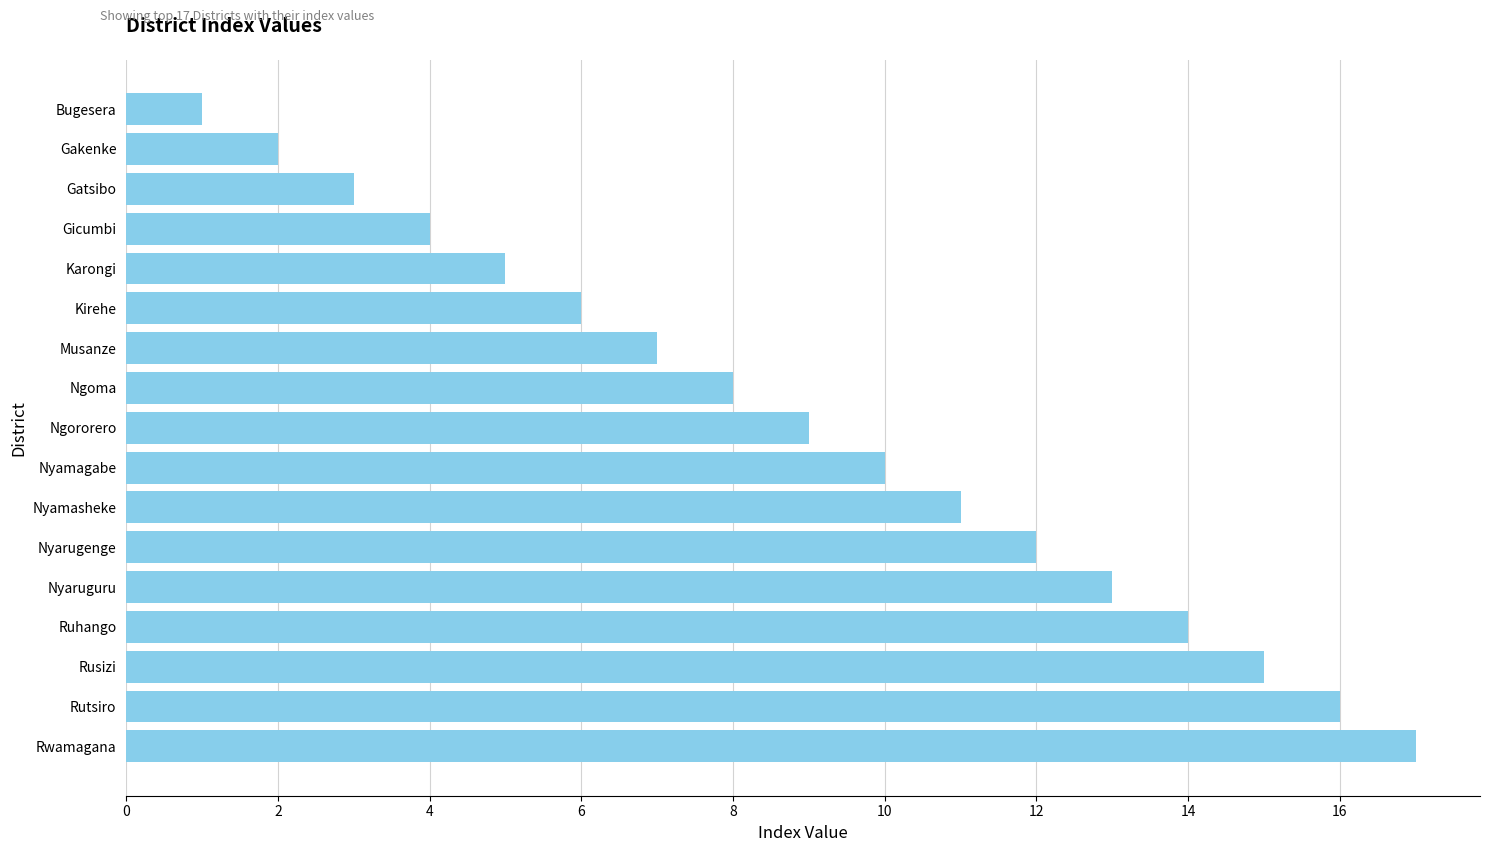

List the labels in order of value, smallest first.

Bugesera, Gakenke, Gatsibo, Gicumbi, Karongi, Kirehe, Musanze, Ngoma, Ngororero, Nyamagabe, Nyamasheke, Nyarugenge, Nyaruguru, Ruhango, Rusizi, Rutsiro, Rwamagana